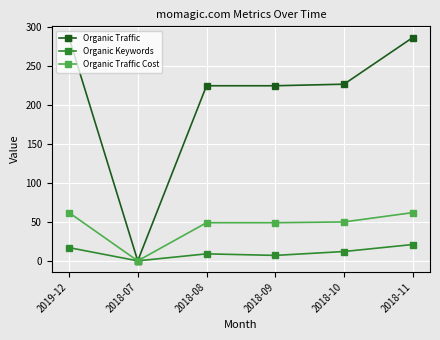

What is the highest value of the Organic Traffic series?

287